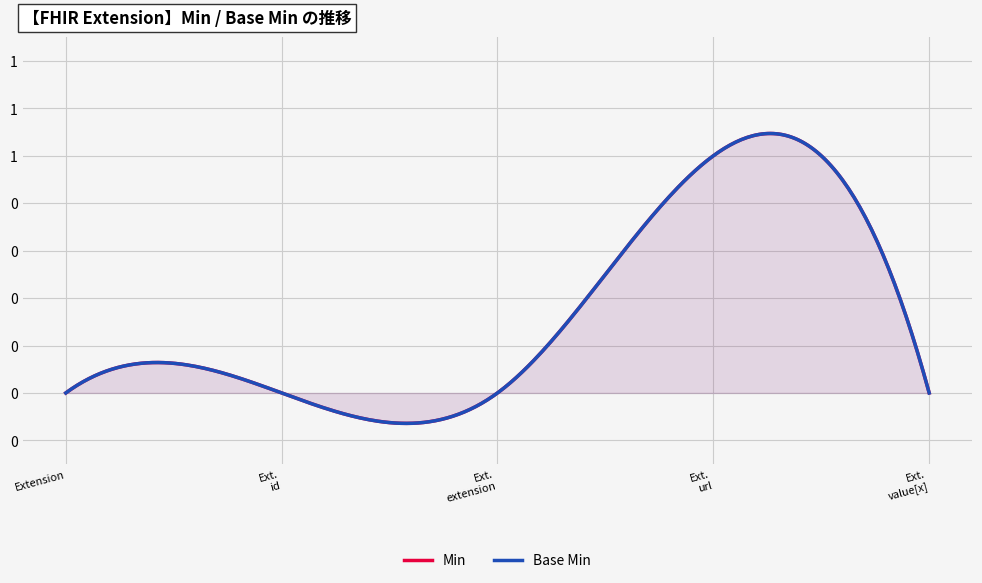

What position from the right is Extension.url?

2